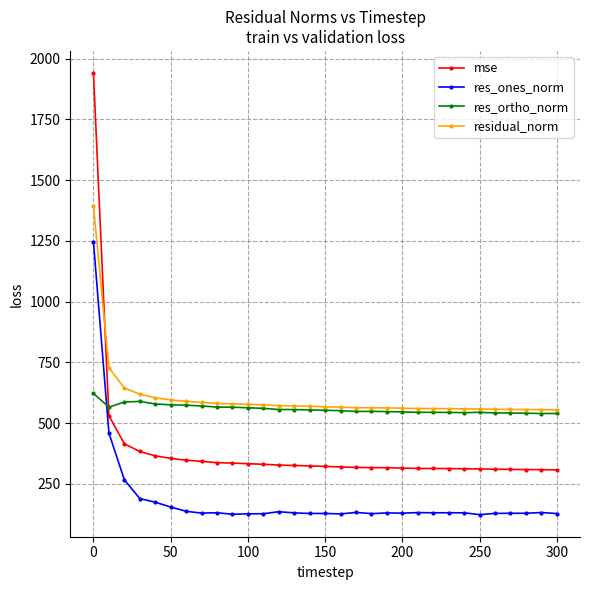

Is this an area chart (filled region under the line)?

No